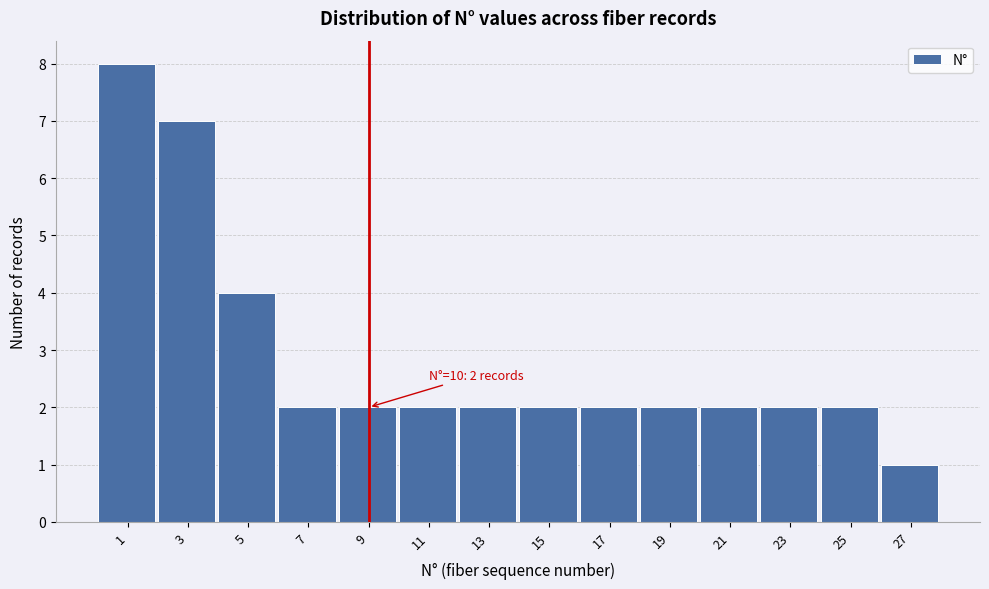

Reading left to right, list all the values displayed in this chart.

8	7	4	2	2	2	2	2	2	2	2	2	2	1